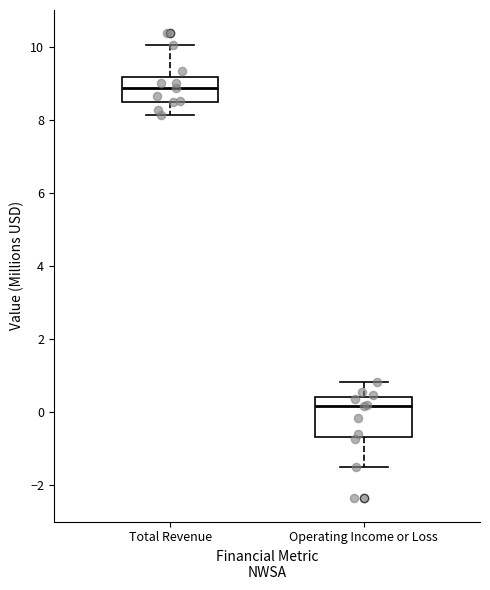

Reading left to right, read every box against the y-axis: the position of its median line, the range the box covers, and the ends of its whiskers. The values are not printed on the chart, so give them approximately, as read against the axis.

Total Revenue: median 8.8, box 8.6 to 9.2, whiskers 8.2 to 10.0
Operating Income or Loss: median 0.2, box -0.6 to 0.4, whiskers -1.6 to 0.8